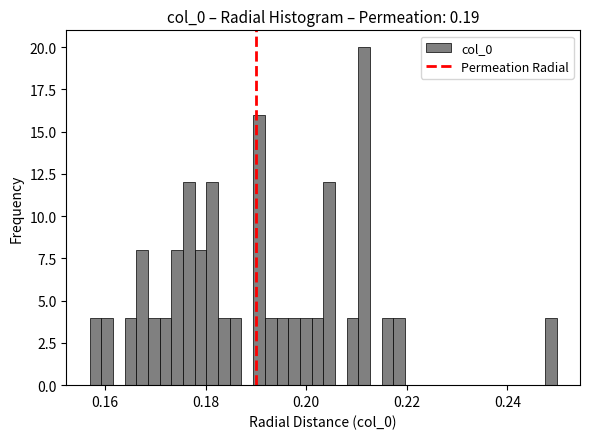

Read against the x-axis, roughly where is the centre of the tallest bar?

0.212